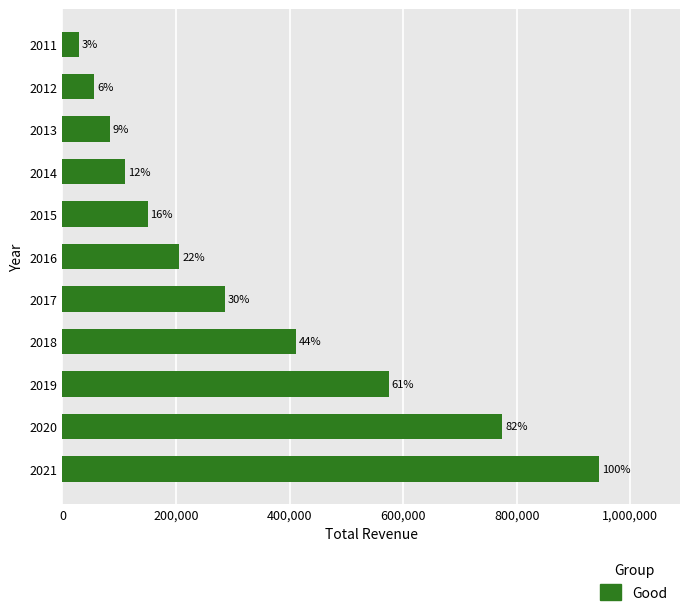

What is the smallest value displayed?

29700